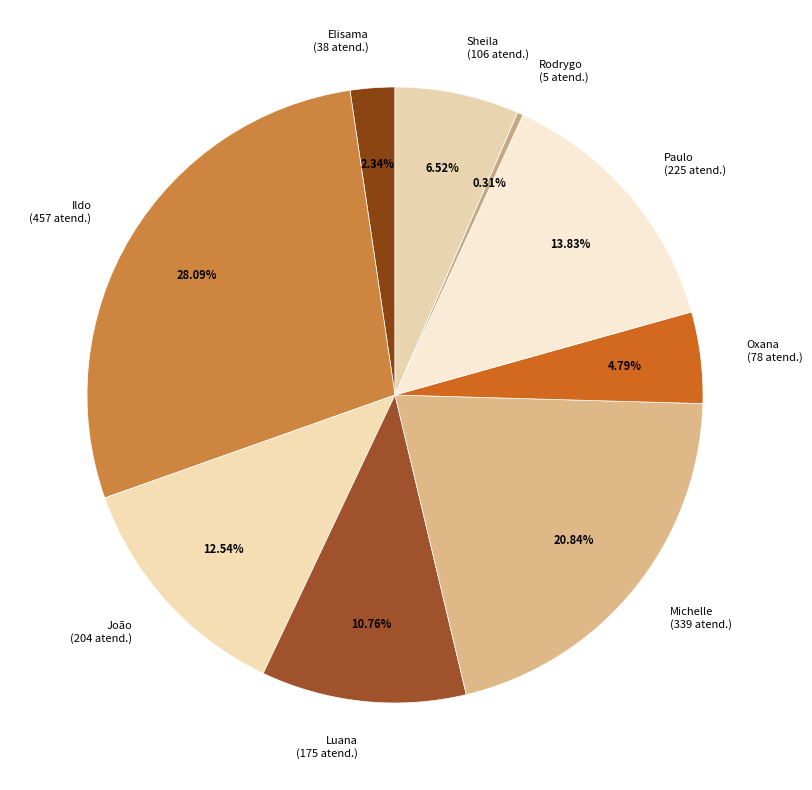

Which category has the biggest portion of the pie?

Ildo Matheus Picinato